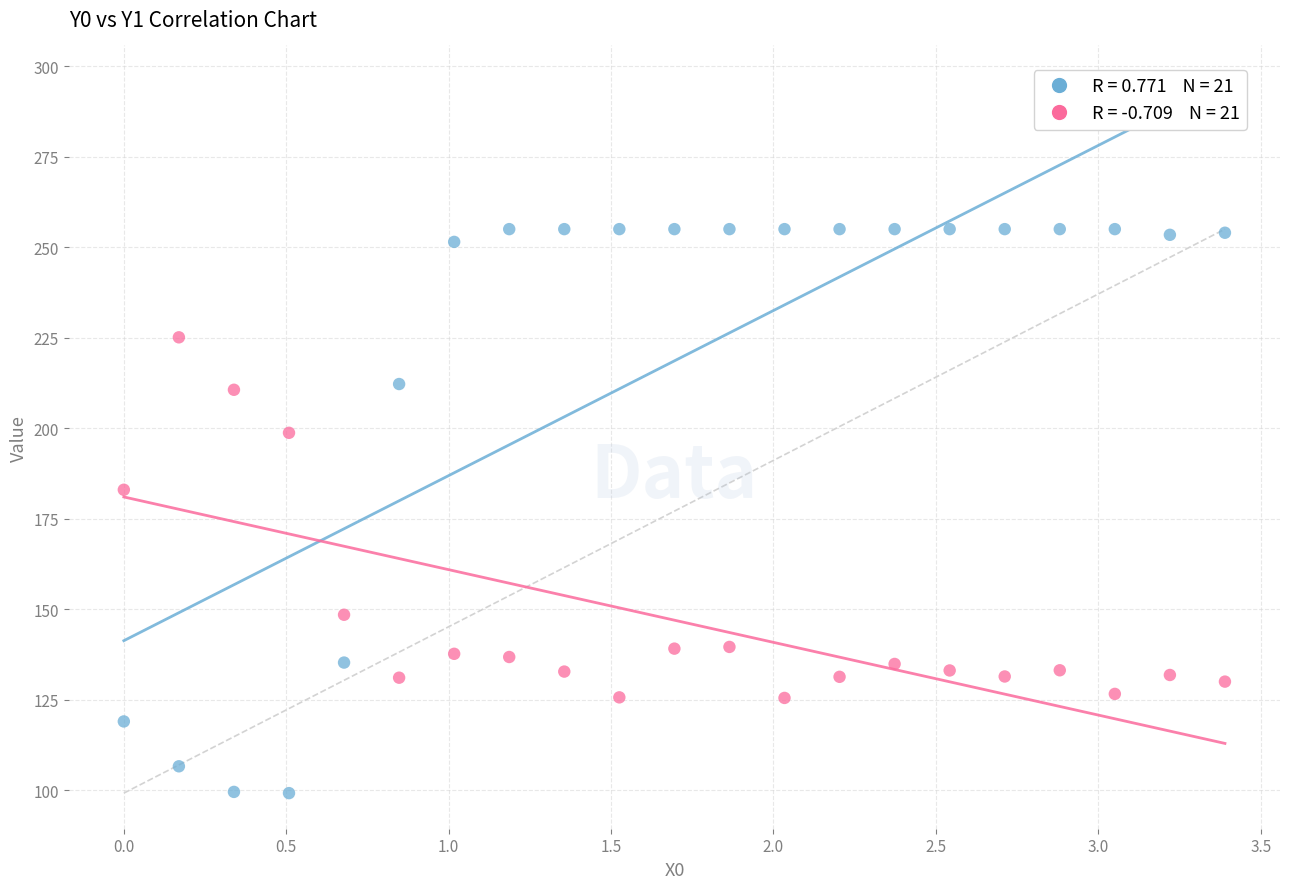

Across all data points, what is the range of X values (max minus min)?

3.4